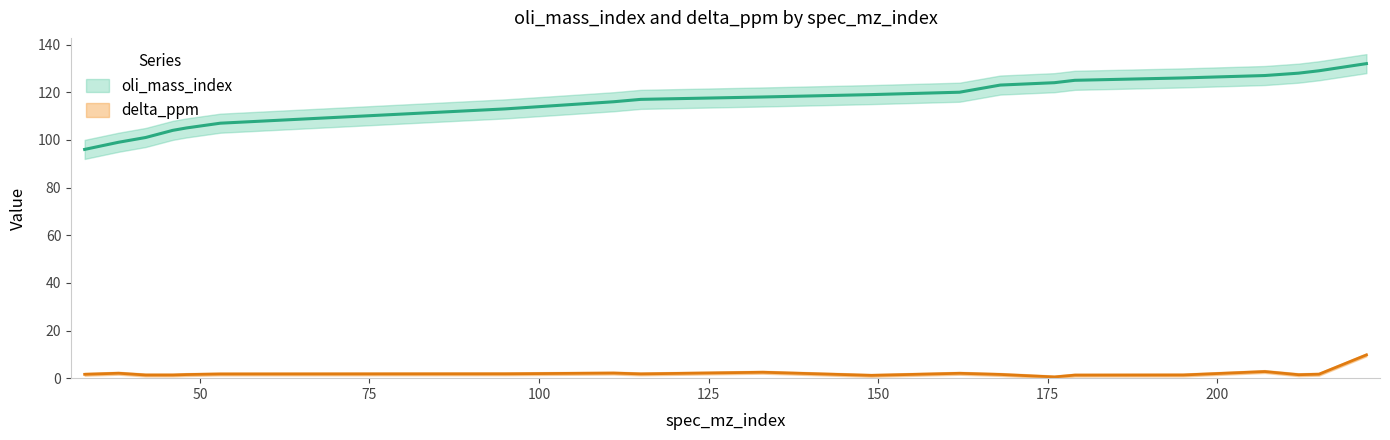

What is the value of the oli_mass_index point at the 19th from the left?

129.0